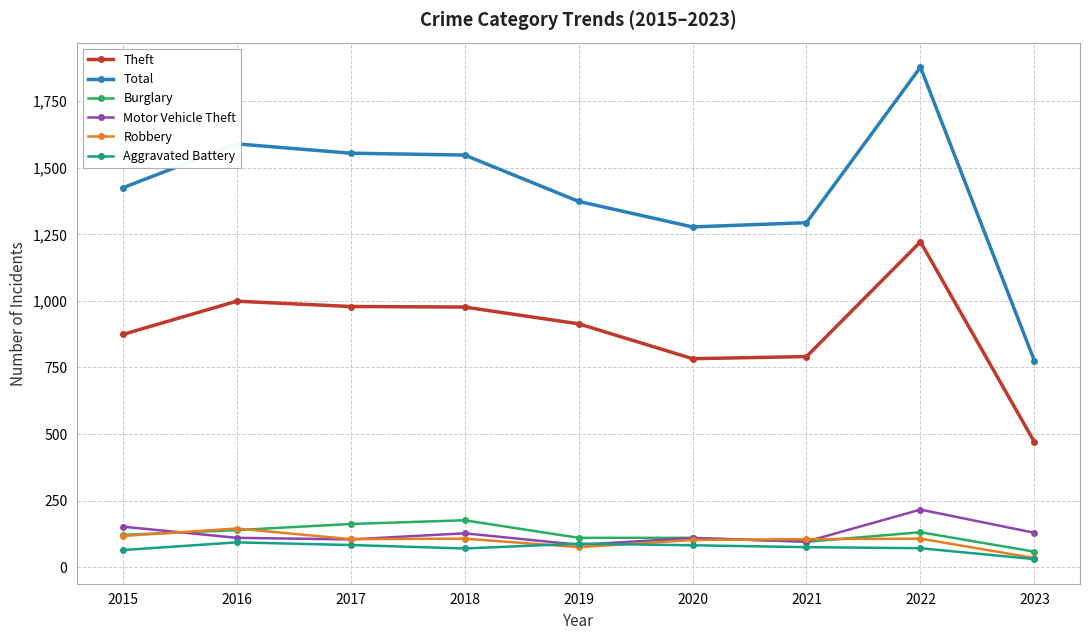

Rank the series by their maximum value, from highest to lowest.

Total, Theft, Motor Vehicle Theft, Burglary, Robbery, Aggravated Battery